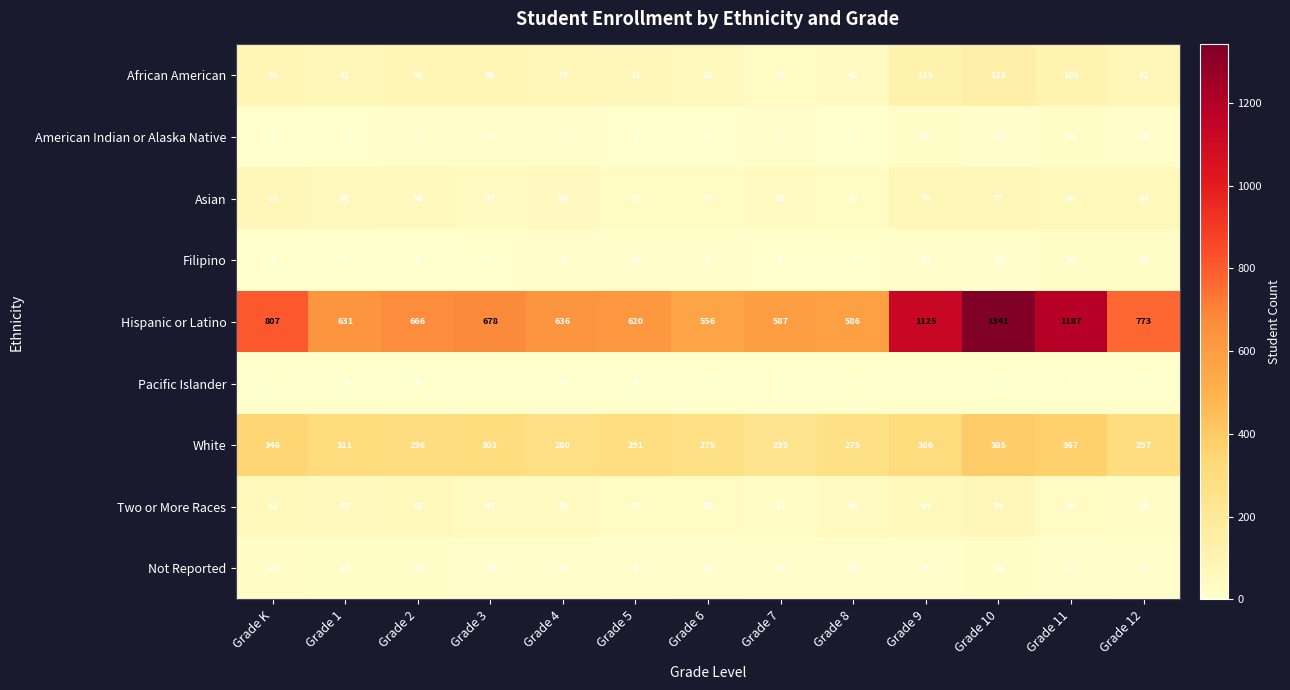

Is it true that Filipino equals 4 at Grade 6?

False